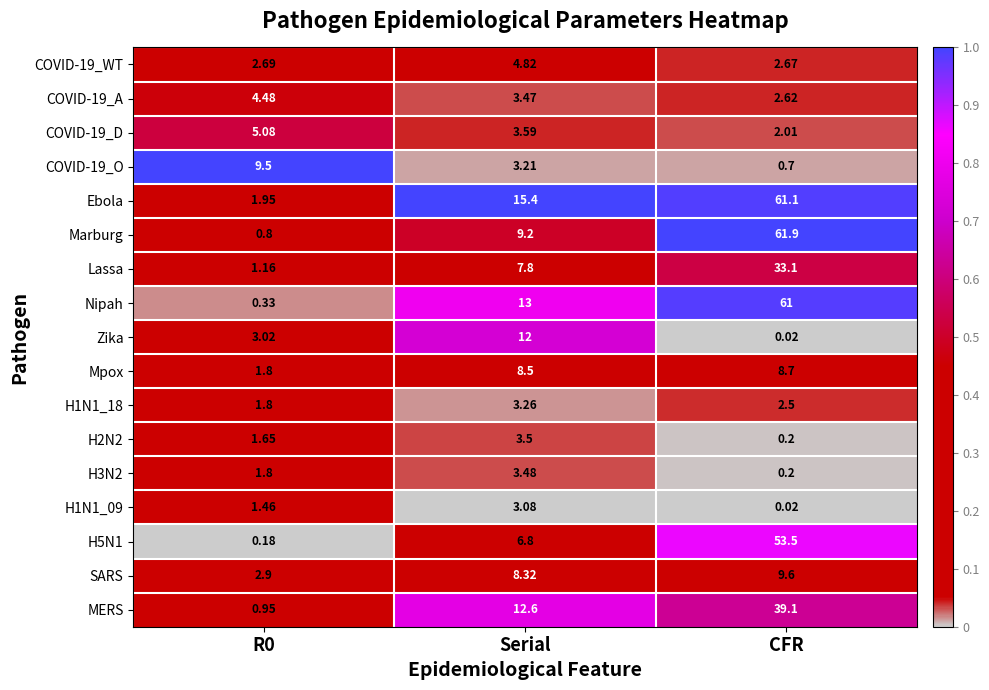

At which category is the sum across all series the highest?

CFR